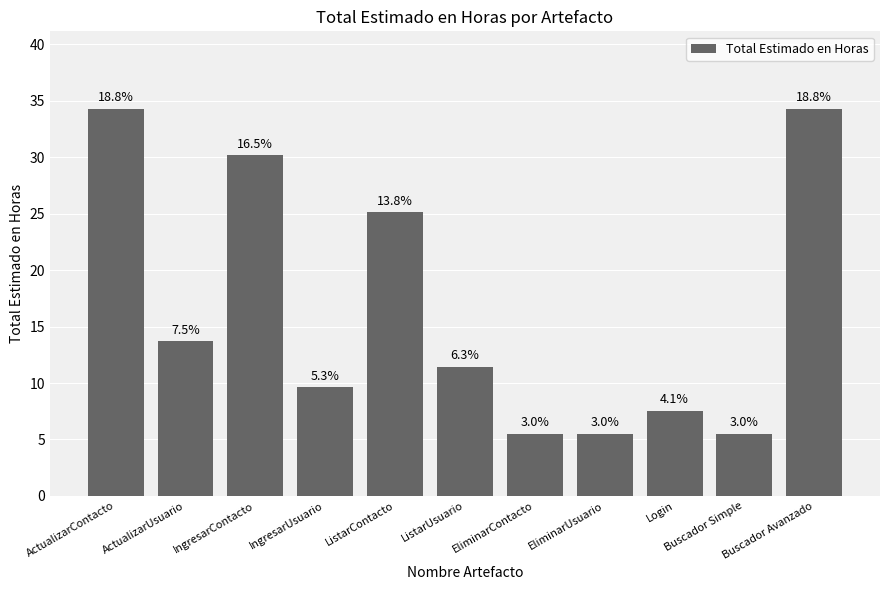

At which category does the chart reach its minimum across all series?

EliminarContacto